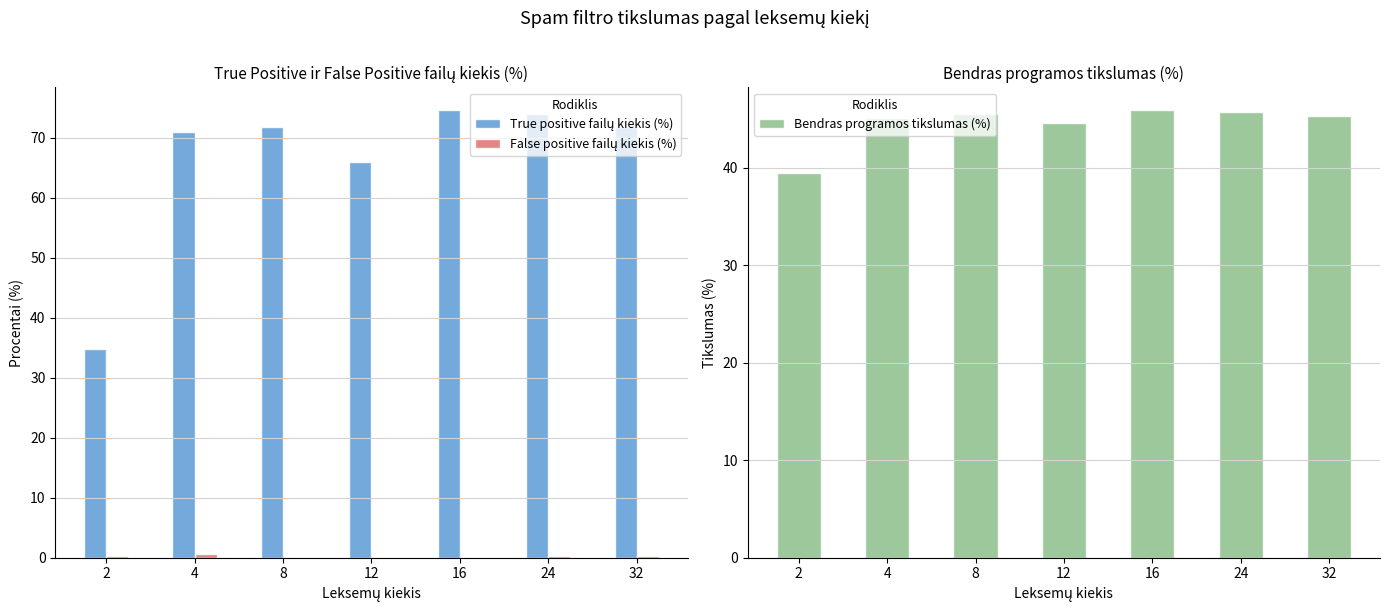

What is the value of the False positive failų kiekis (%) bar at the 1st from the left?

0.3